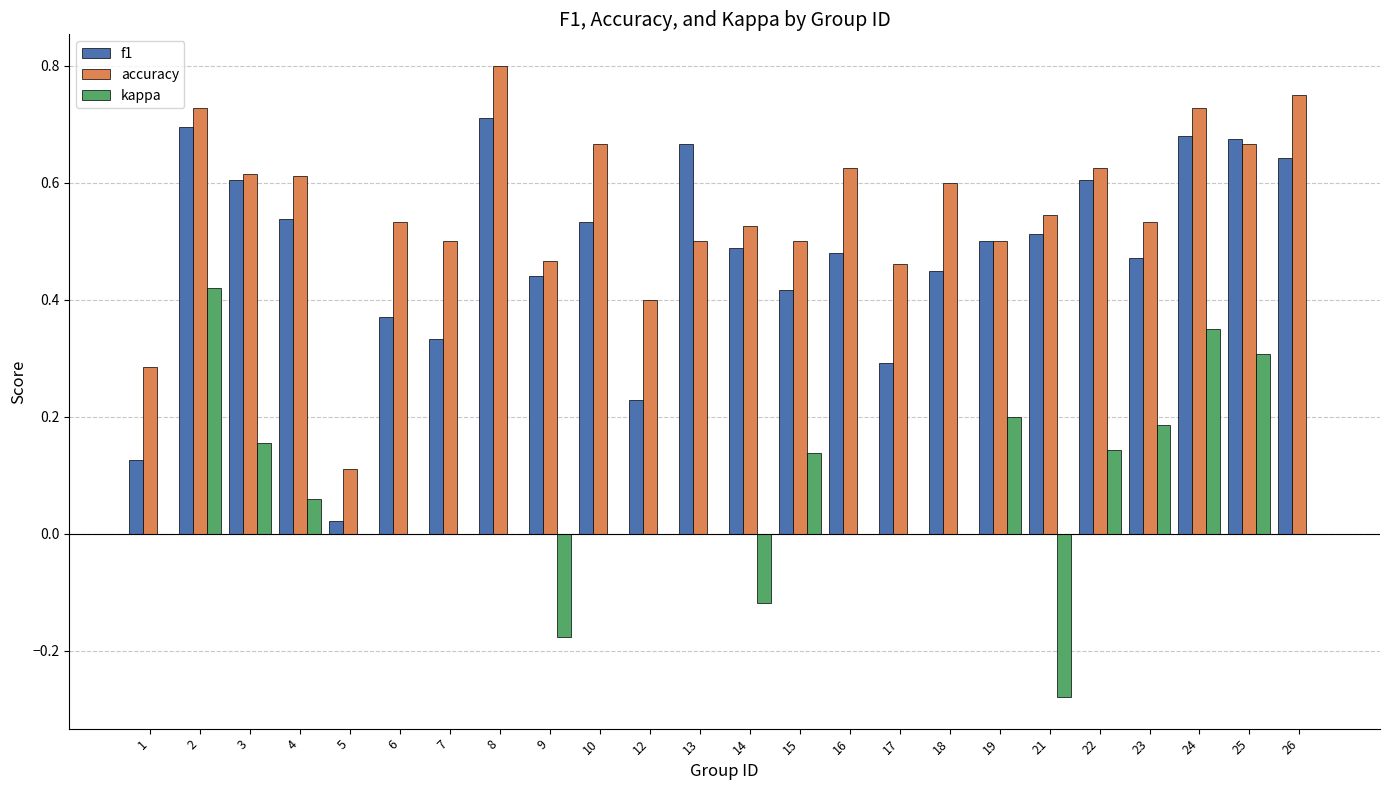

Count the number of categories in the chart.

24